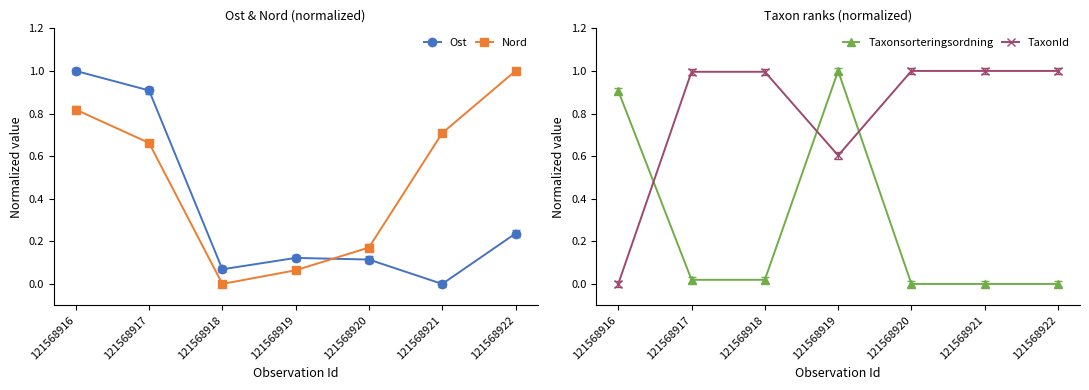

Which category has the highest value in the Ost series?

121568916